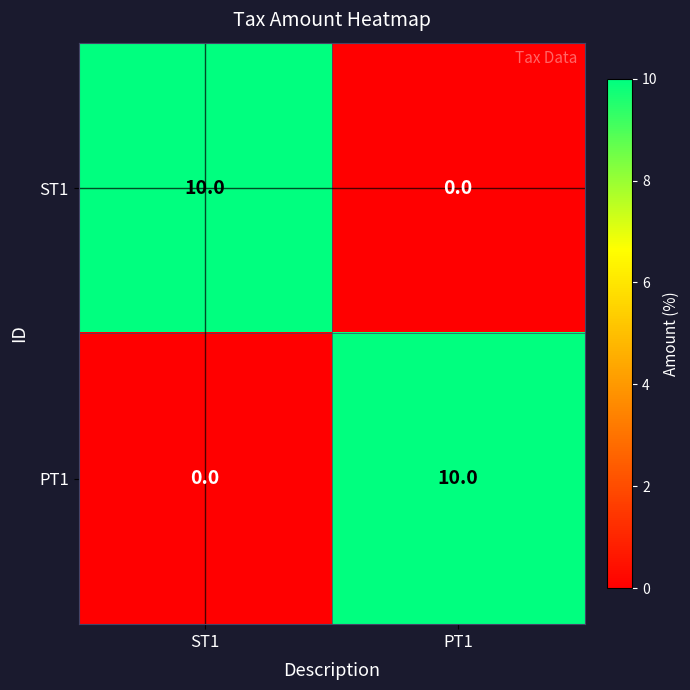

What is the spread (max minus min) of values at PT1?

10